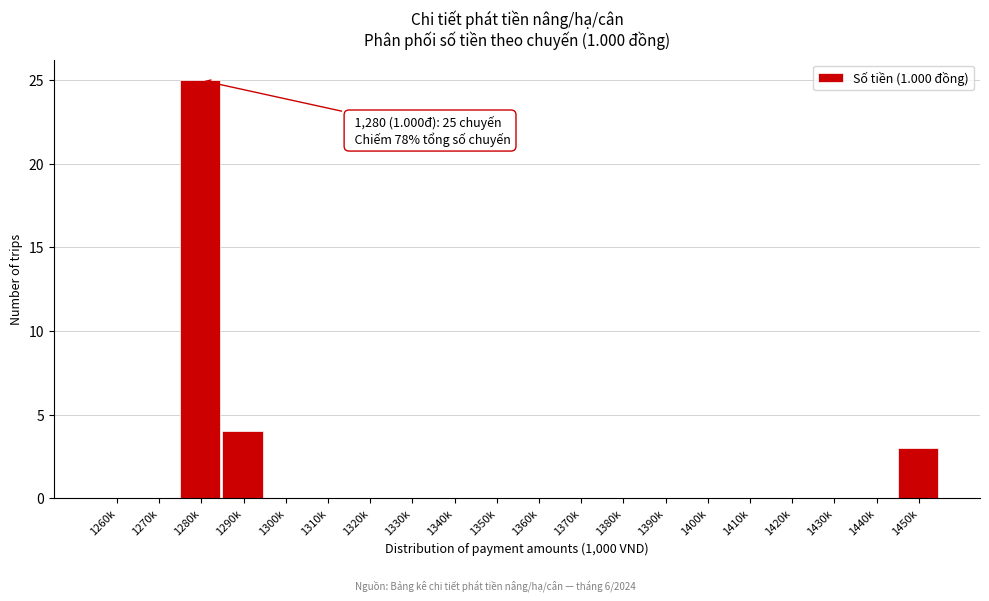

Reading right to left, list all the values displayed in this chart.

1450k=3	1440k=0	1430k=0	1420k=0	1410k=0	1400k=0	1390k=0	1380k=0	1370k=0	1360k=0	1350k=0	1340k=0	1330k=0	1320k=0	1310k=0	1300k=0	1290k=4	1280k=25	1270k=0	1260k=0